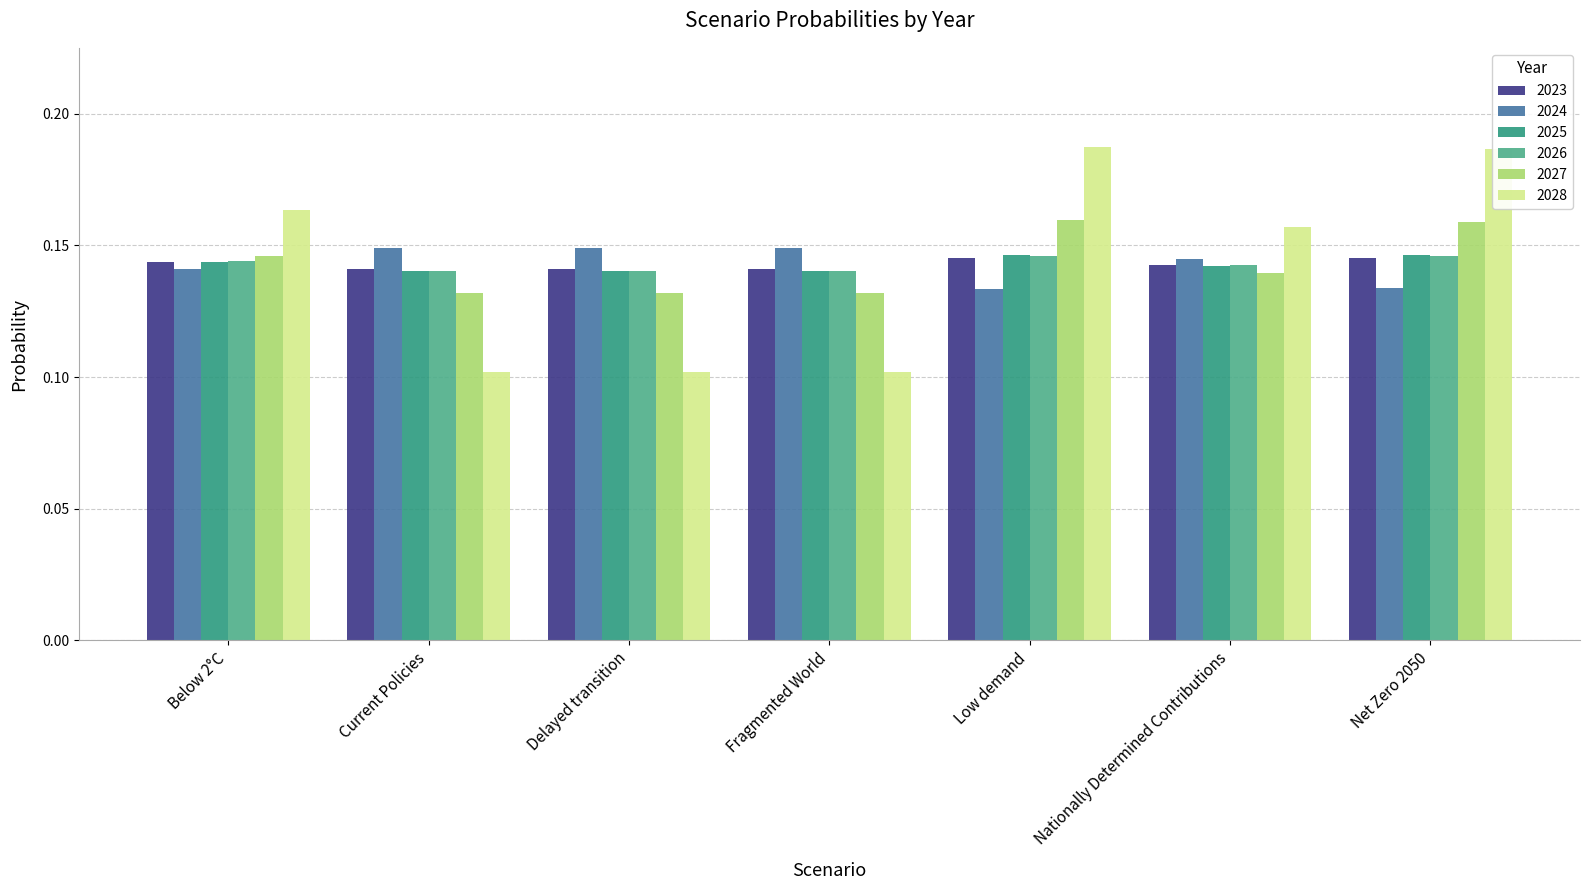

What is the total value across all series at Delayed transition?

0.8